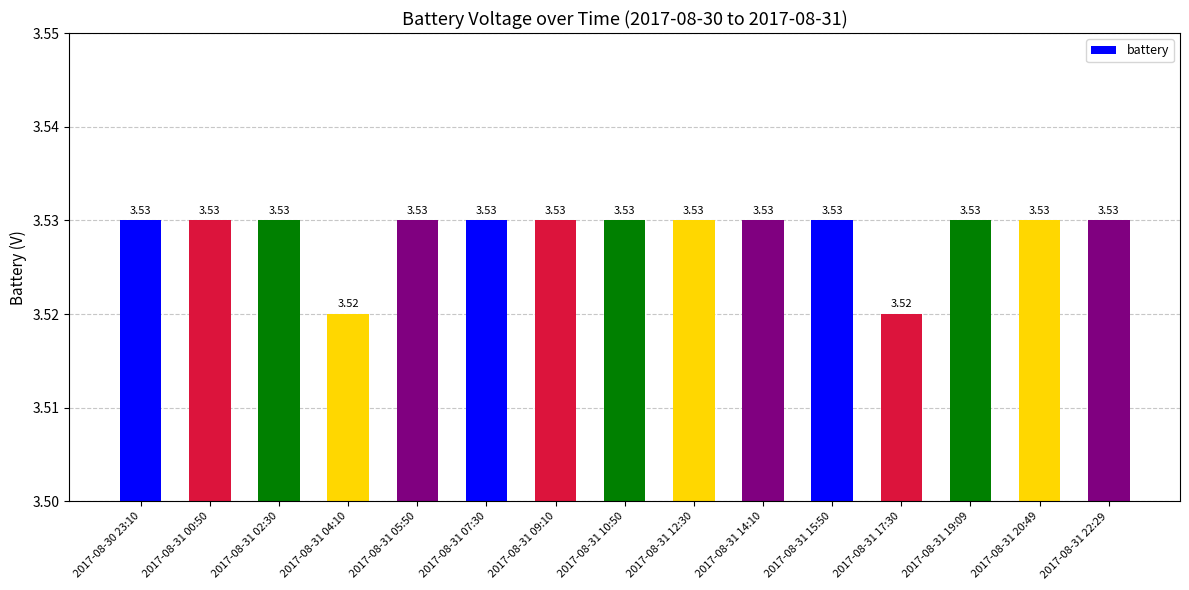

What is the sum of the values at 2017-08-31 00:50 and 2017-08-31 14:10?

7.1